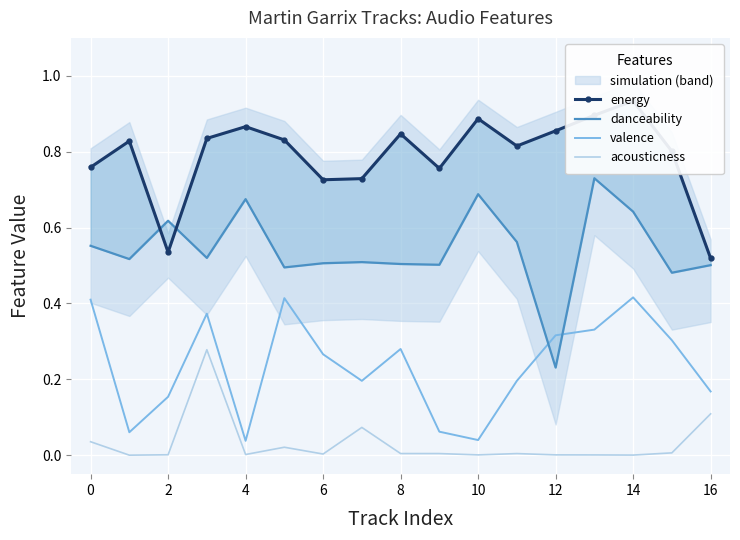

True or false: valence and acousticness intersect in this chart.

False